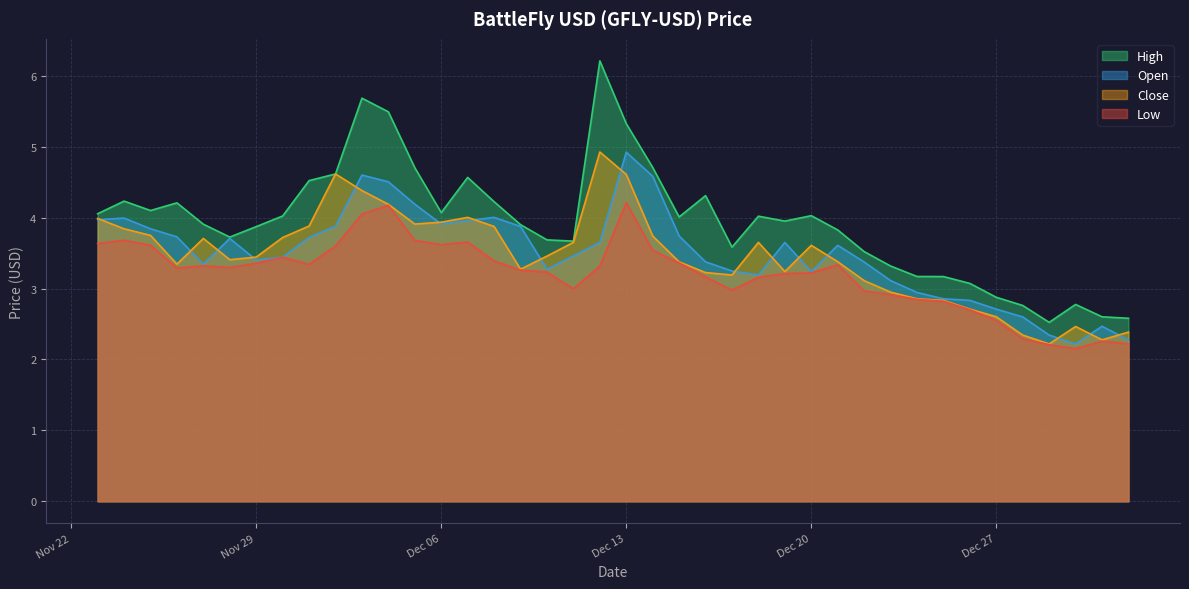

Is the value of Low at 2022-12-15 greater than the value of Open at 2022-12-29?

Yes